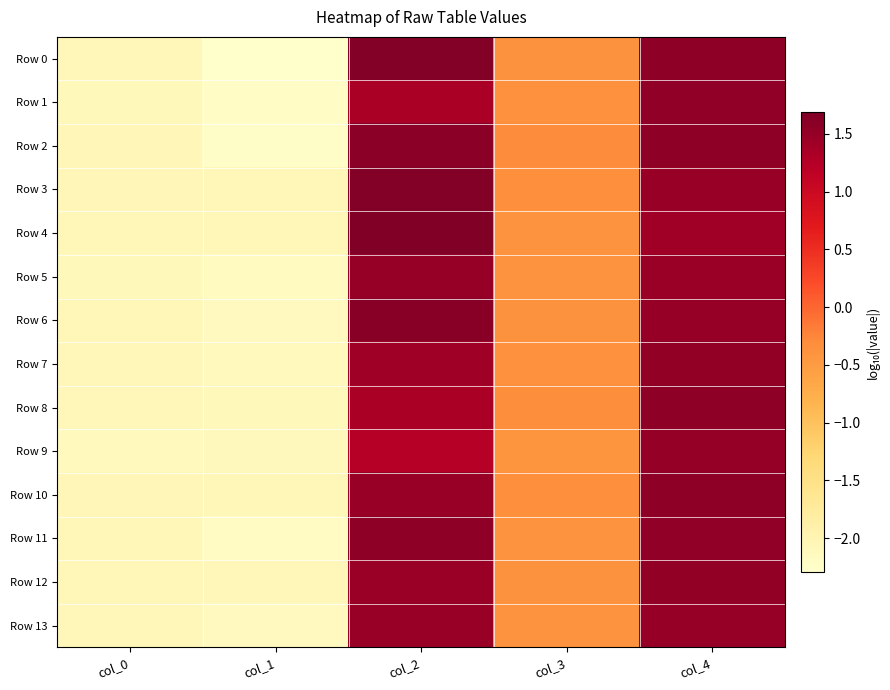

Which series has the largest total across all categories?

Row 3